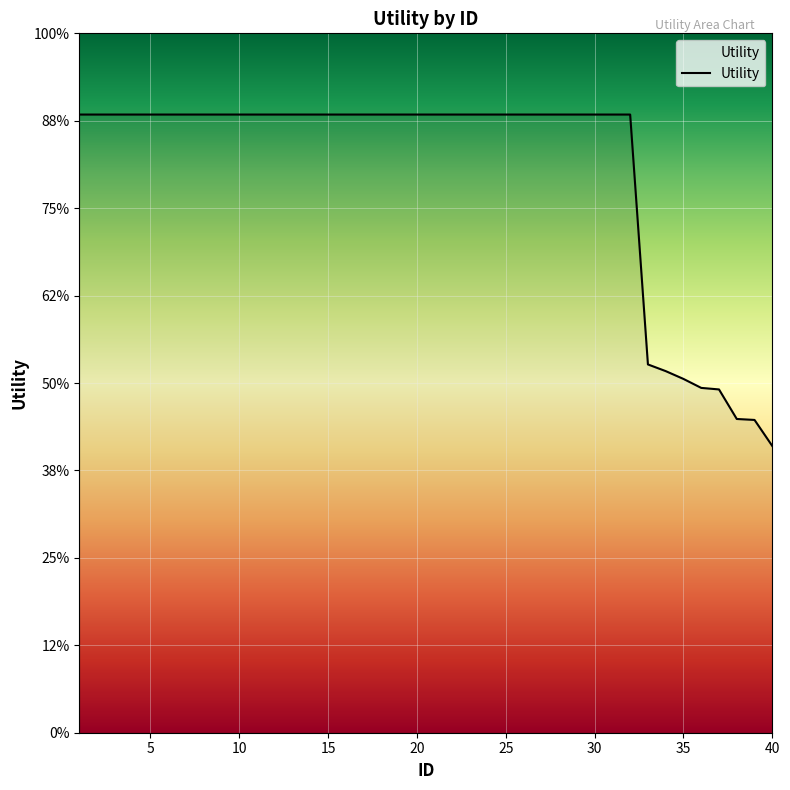

True or false: the data has more than 0 interior local peaks.

False